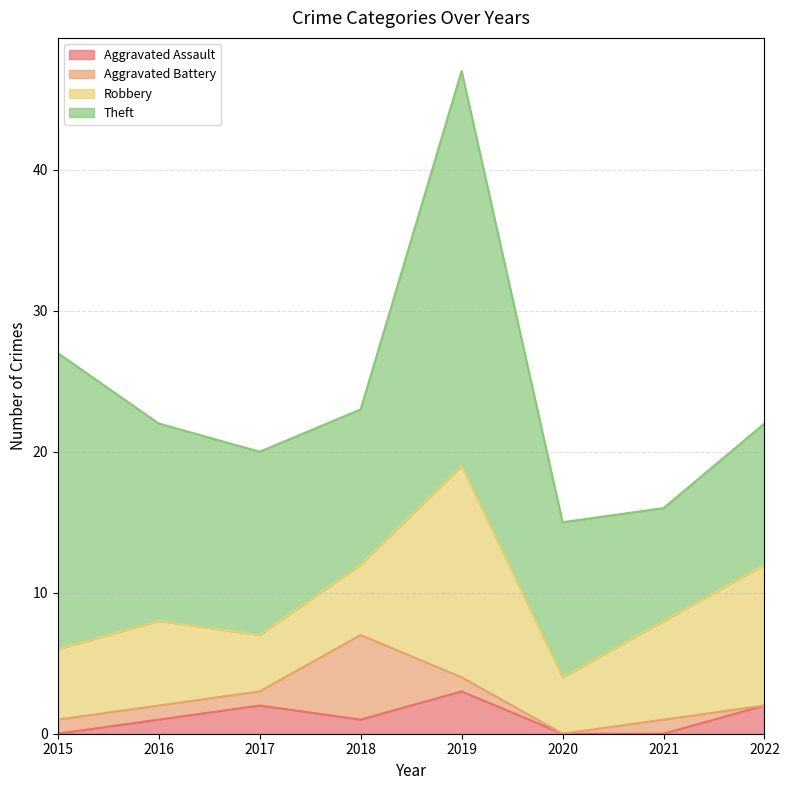

True or false: Robbery and Aggravated Assault intersect in this chart.

False